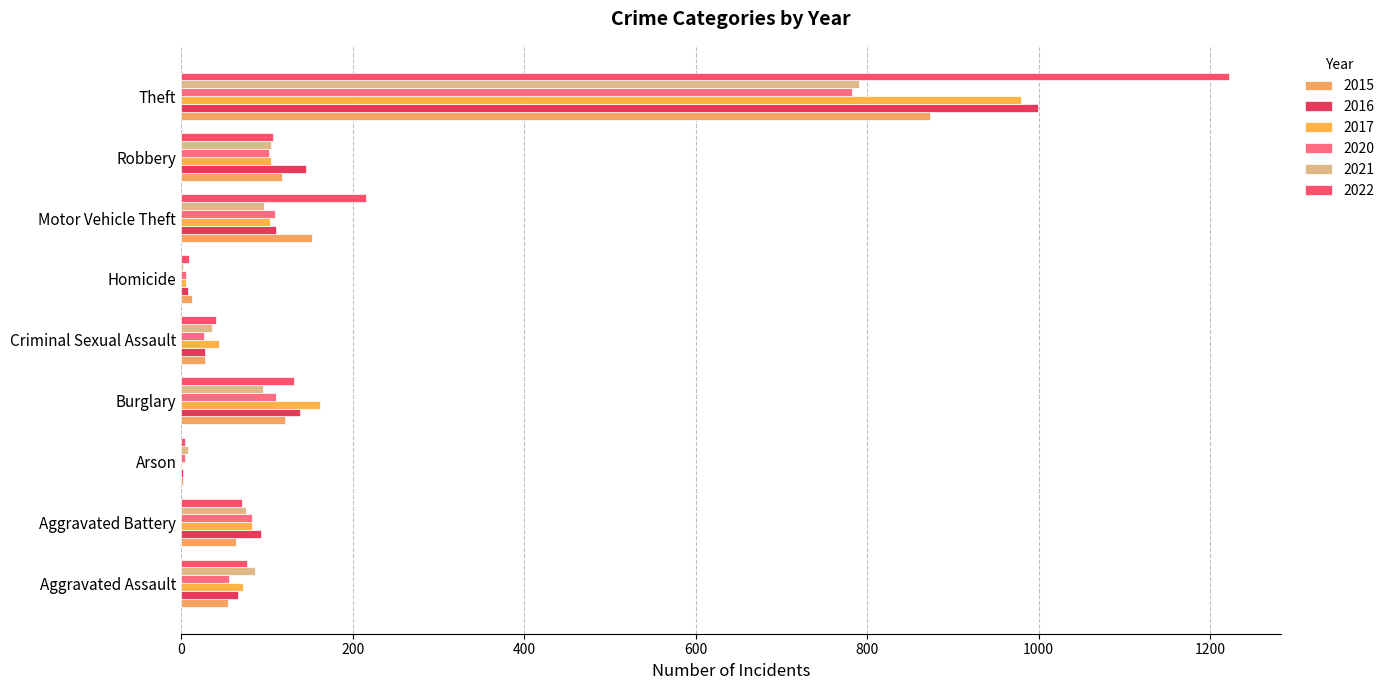

What is the lowest value of the 2020 series?

4